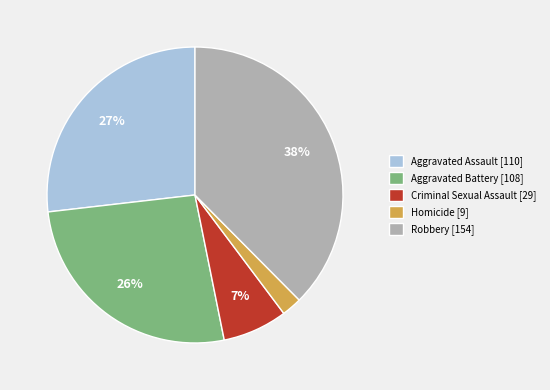

What is the largest slice in the pie chart?

Robbery